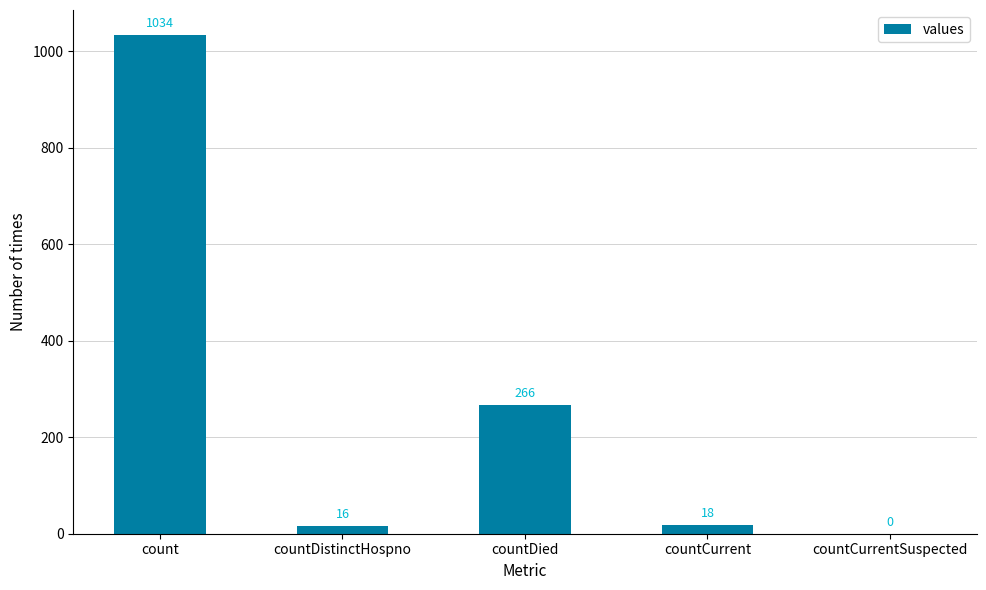

What is the average value?

267